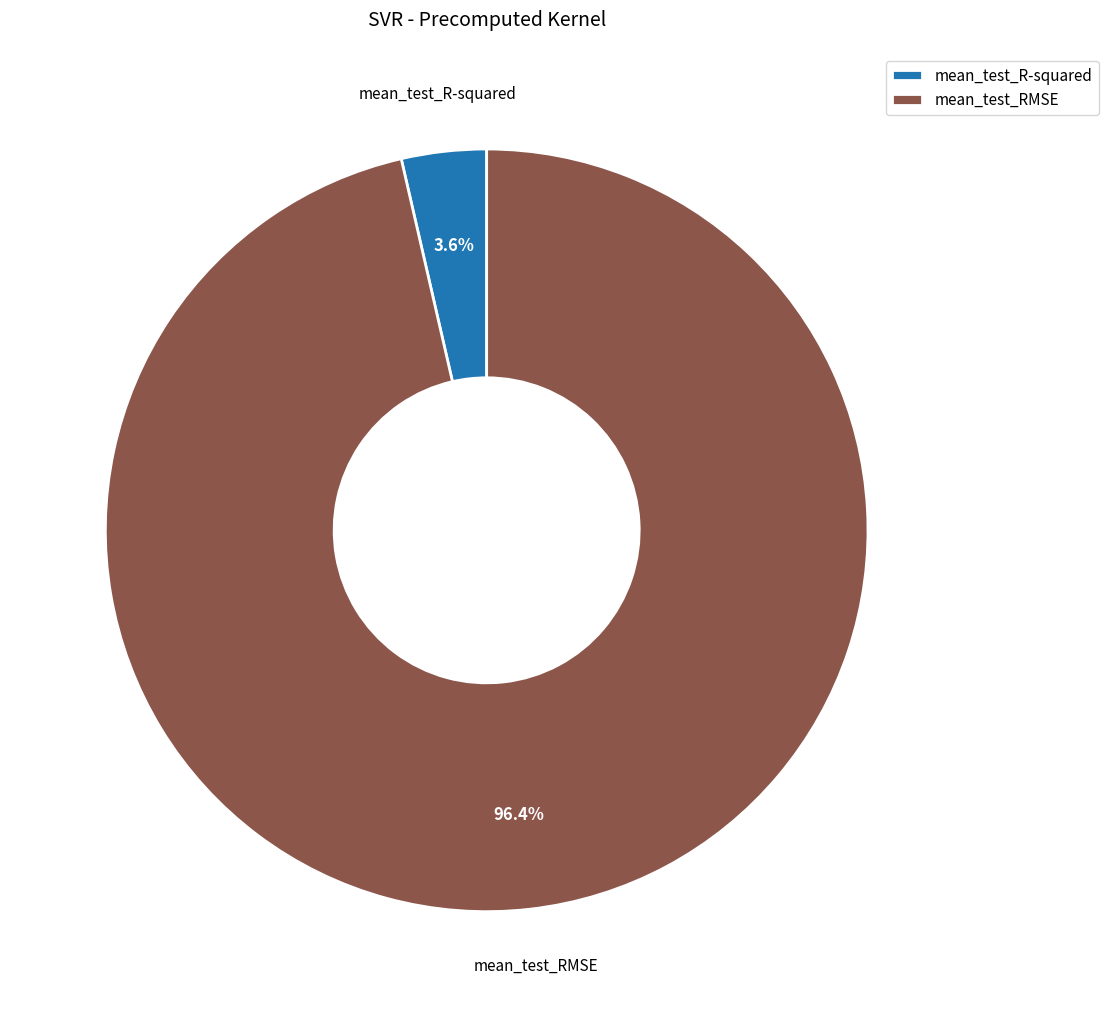

Is mean_test_RMSE the majority of the pie?

Yes